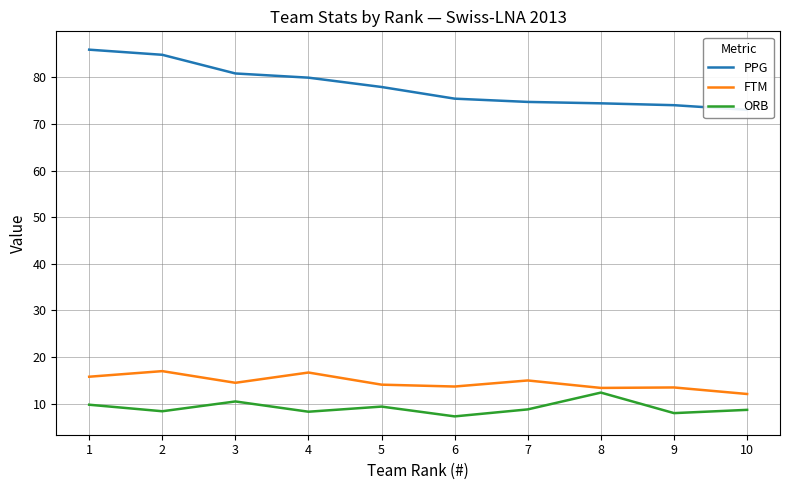

What is the difference between the second highest and second lowest values in the FTM series?

3.3